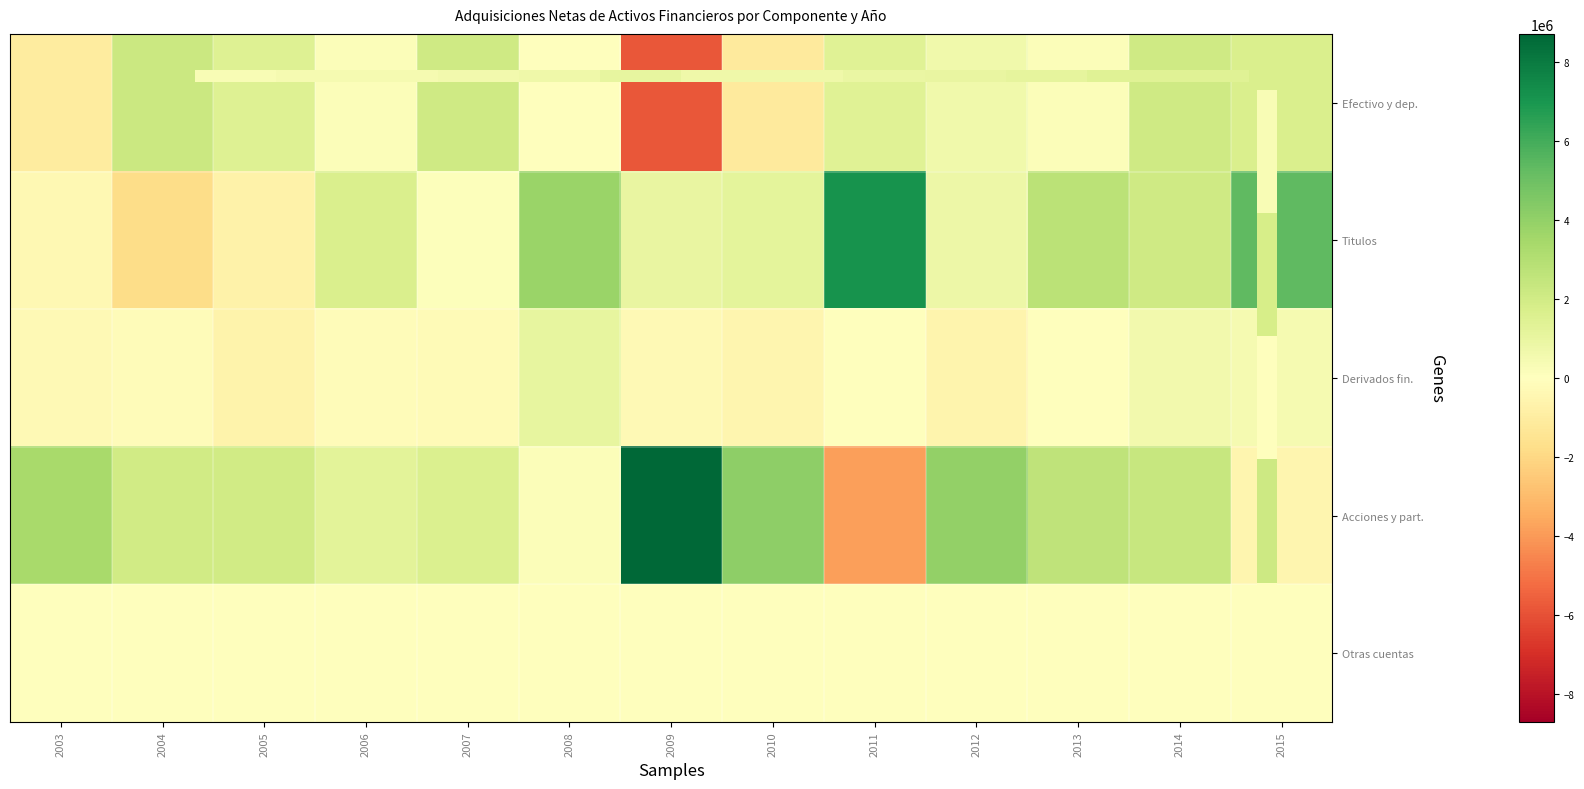

Count the number of categories in the chart.

13